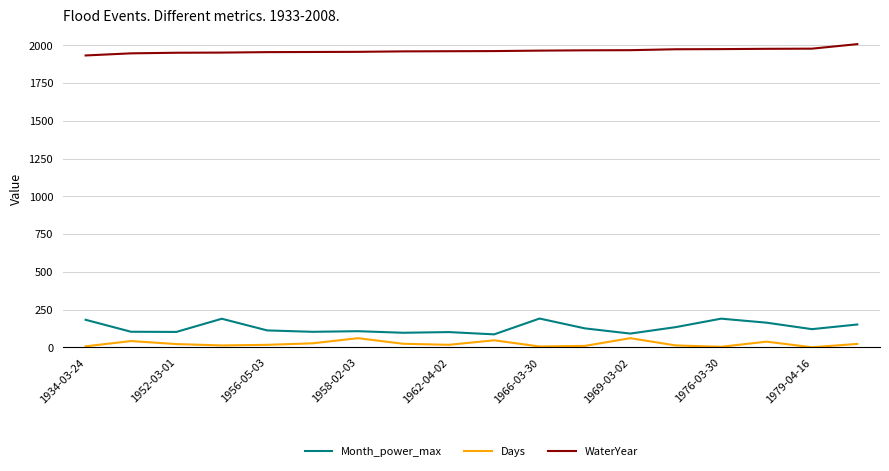

Which series has the largest total across all categories?

WaterYear